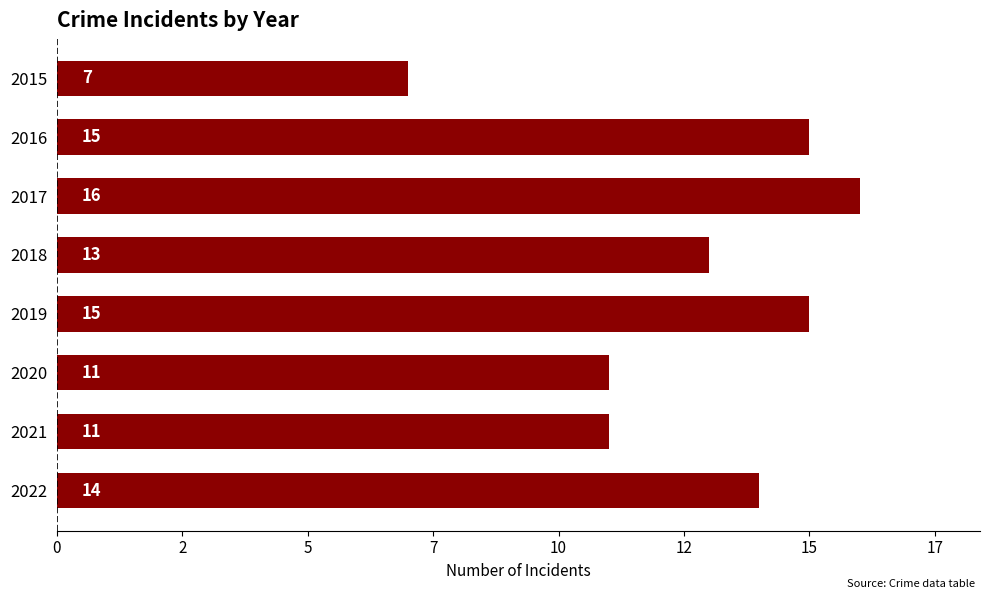

Are the bars horizontal?

Yes